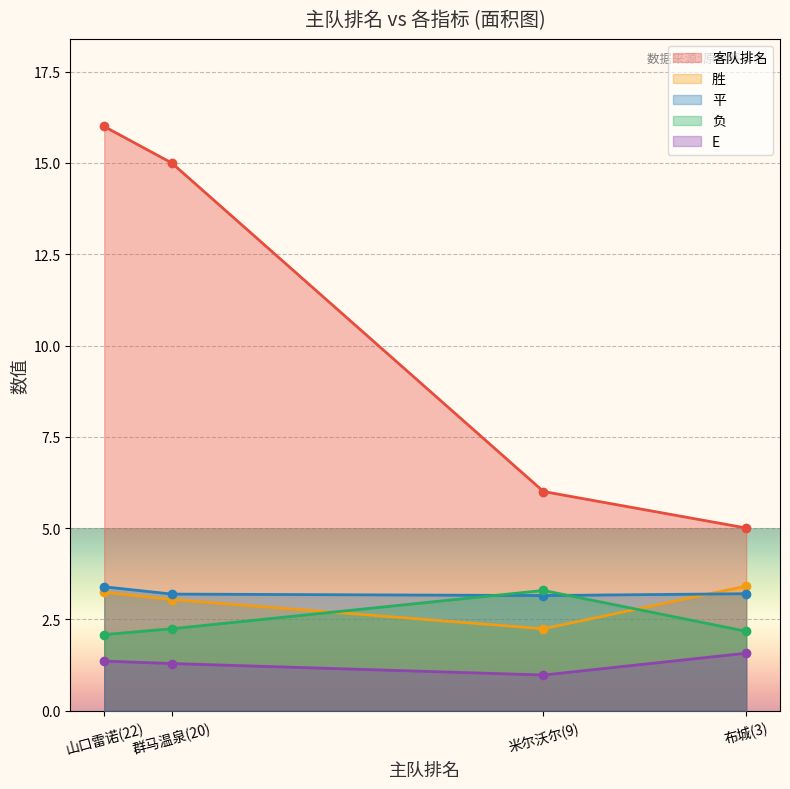

How many data points in 客队排名 are less than 15?

2